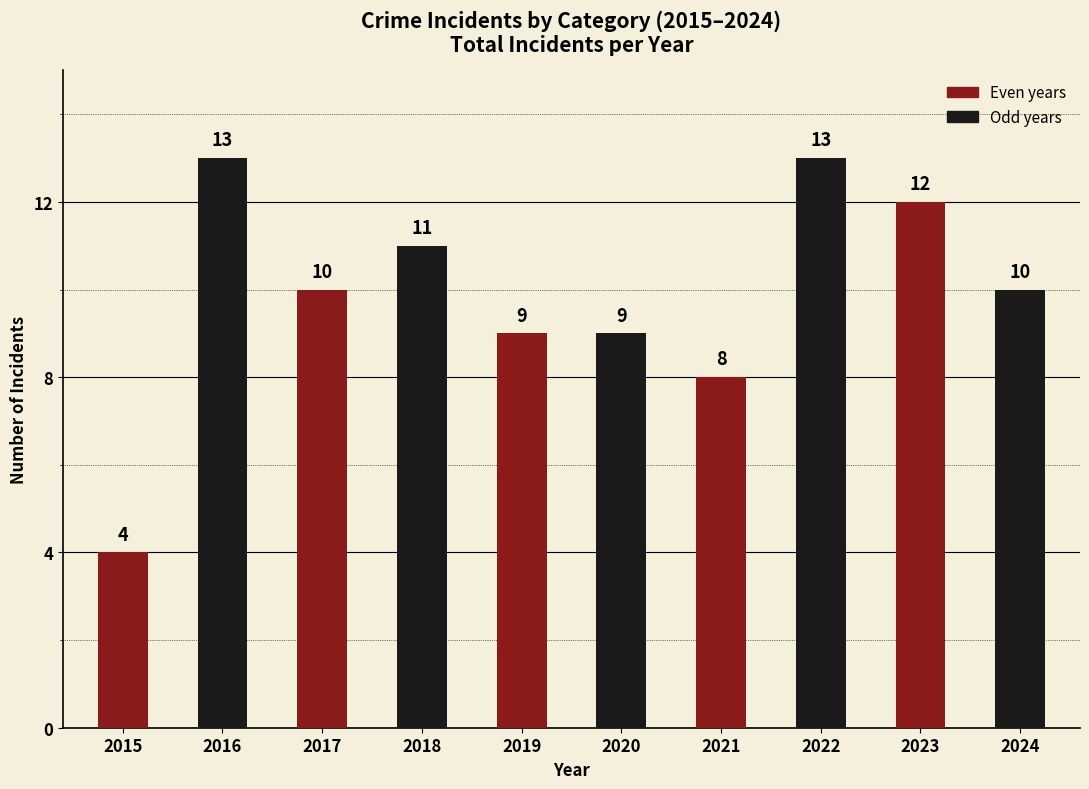

True or false: the data shows 18 at 2023.

False